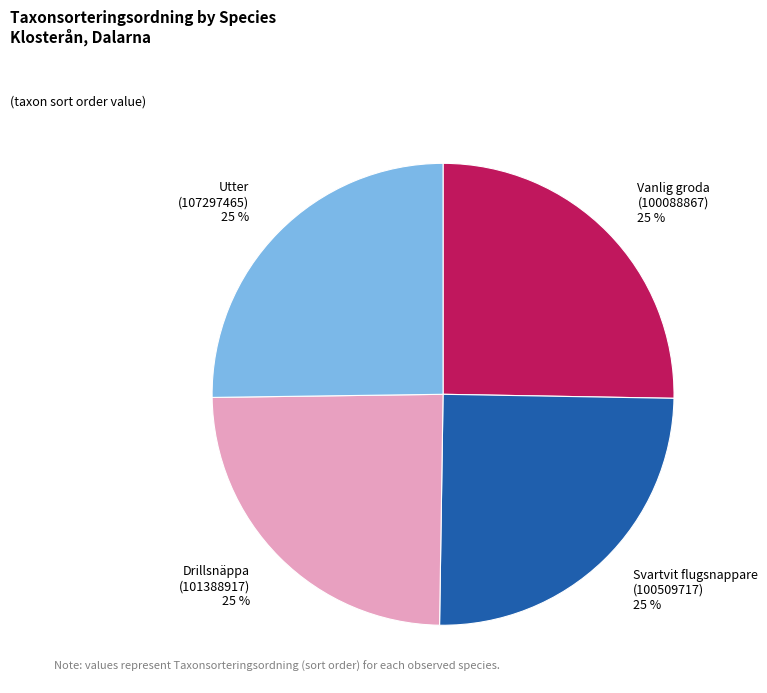

To the nearest percent, what percentage of the pie is Vanlig groda (100088867)?

25%